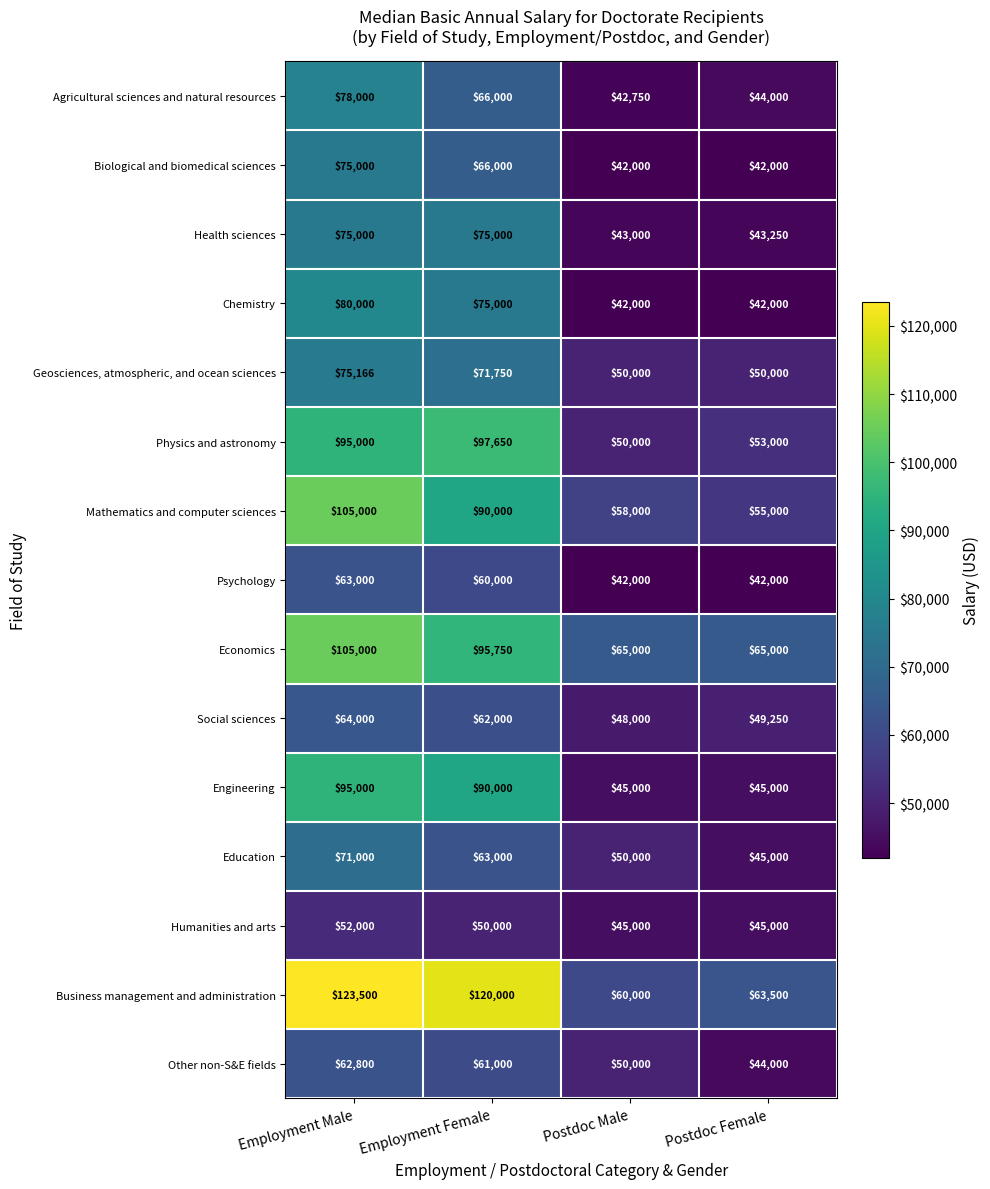

At which label is Agricultural sciences and natural resources closest to 60375?

Employment Female